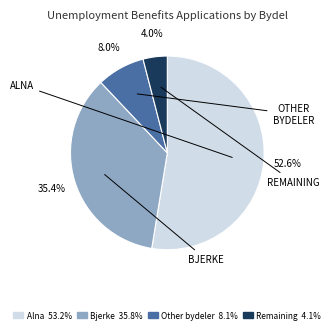

What percentage is NOT represented by Alna 53.2%?

47.4%